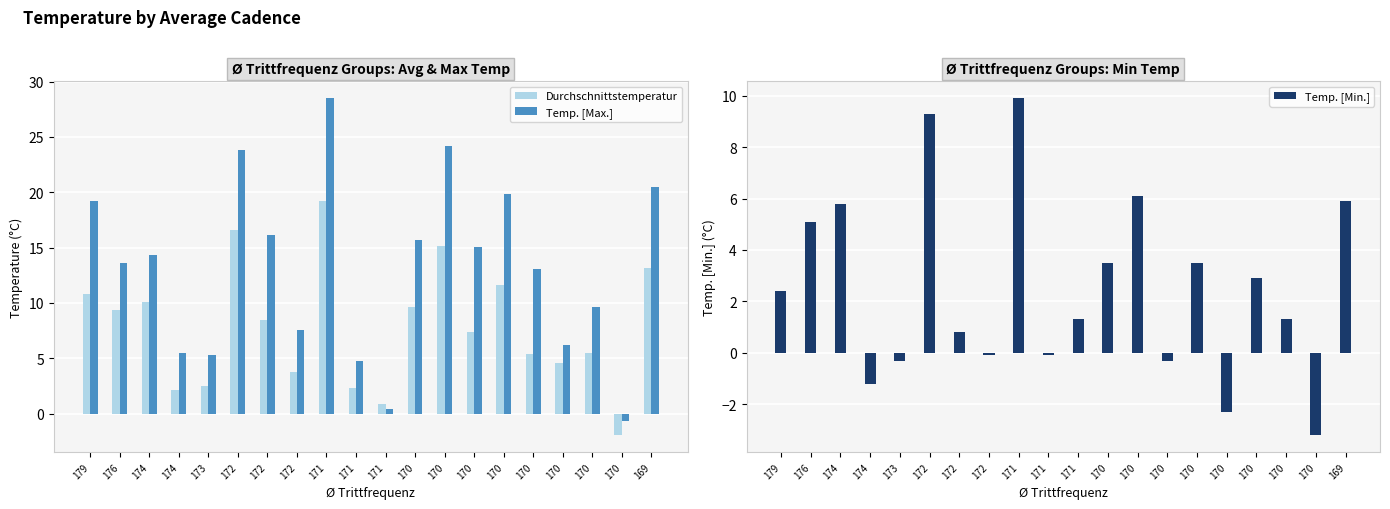

Is it true that Durchschnittstemperatur equals 4.0 at 171?

False